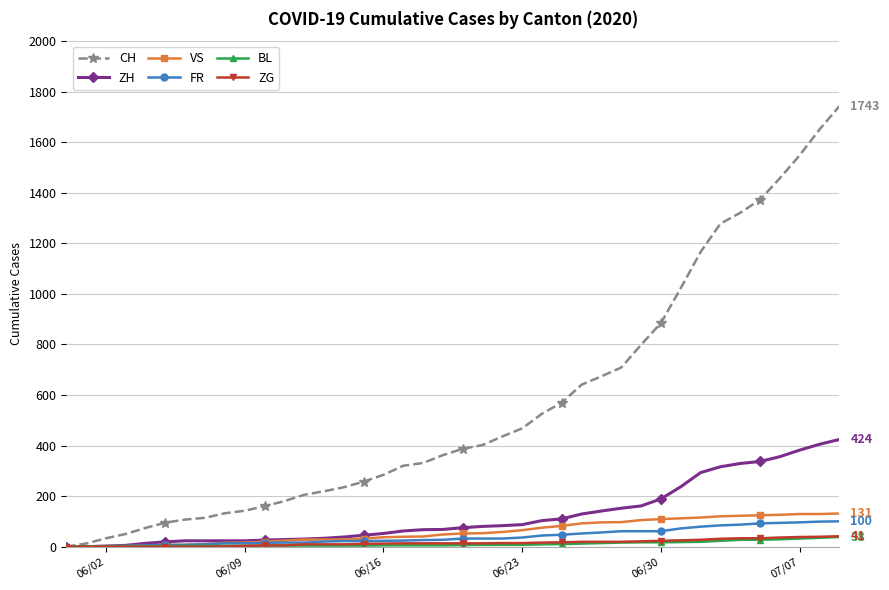

What is the maximum value shown in the chart?

1743